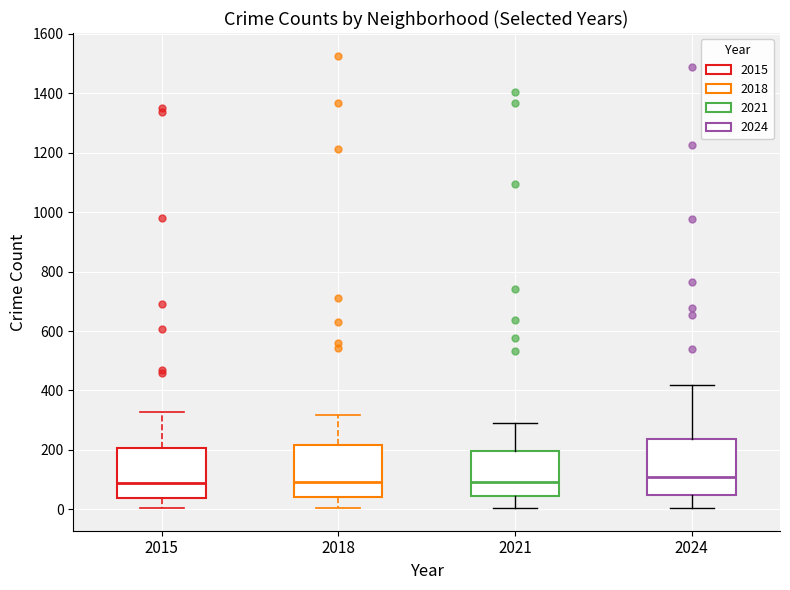

Where does the lower whisker of the box at x = 2018 end on the y-axis? The values are not printed on the chart, so give them approximately, as read against the axis.

0